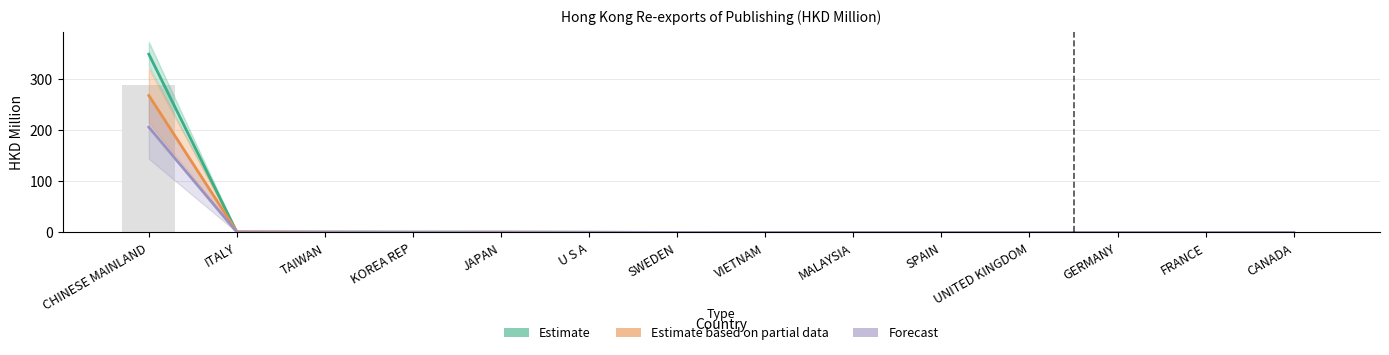

How many data points does each series have?

14